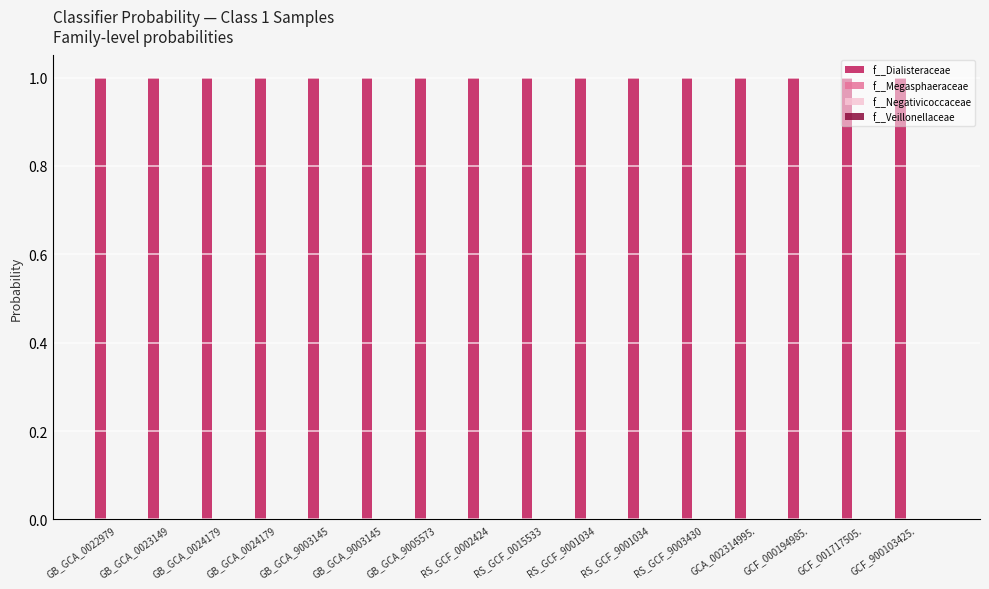

How many groups of bars are there?

16